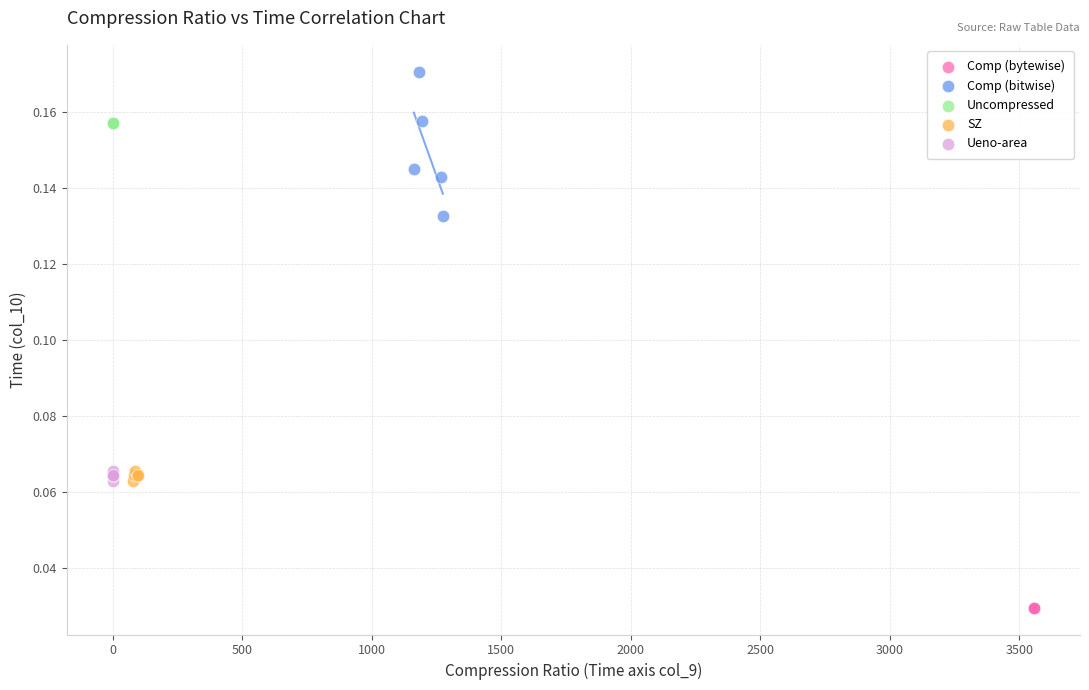

Which series contains the highest Y value?

Comp (bitwise)